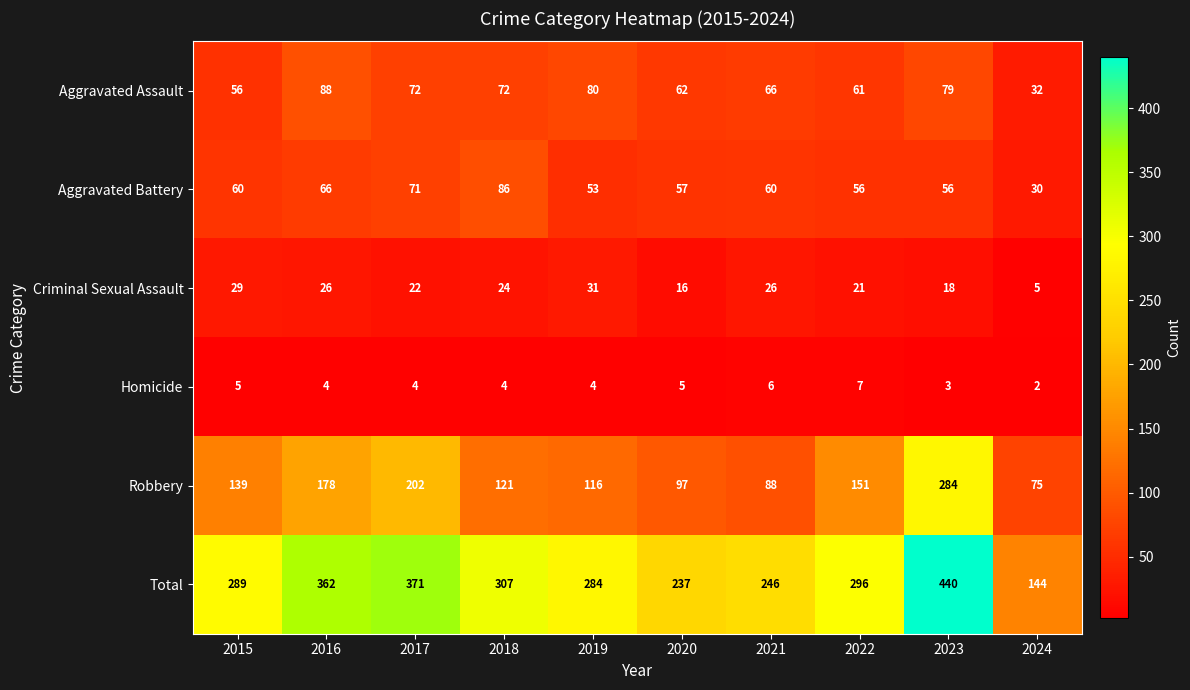

How many series are shown in this chart?

6